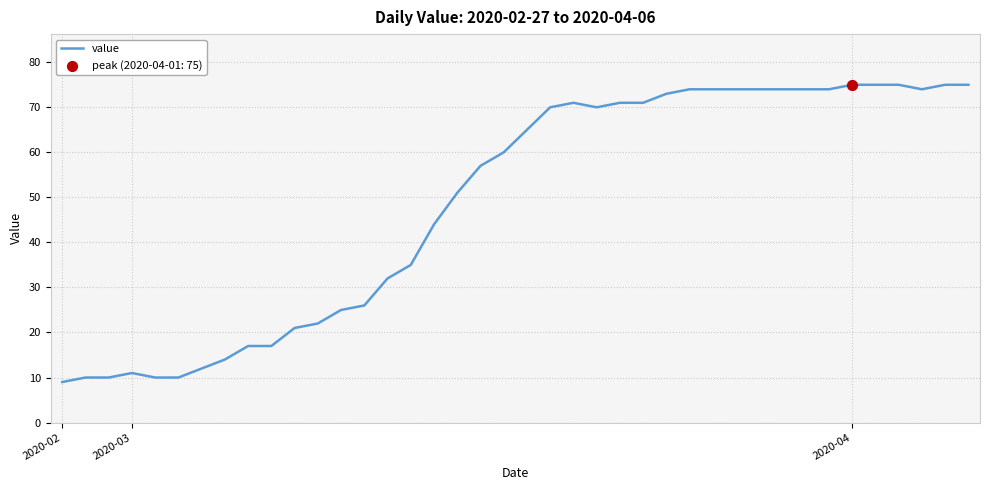

What is the greatest value displayed?

75